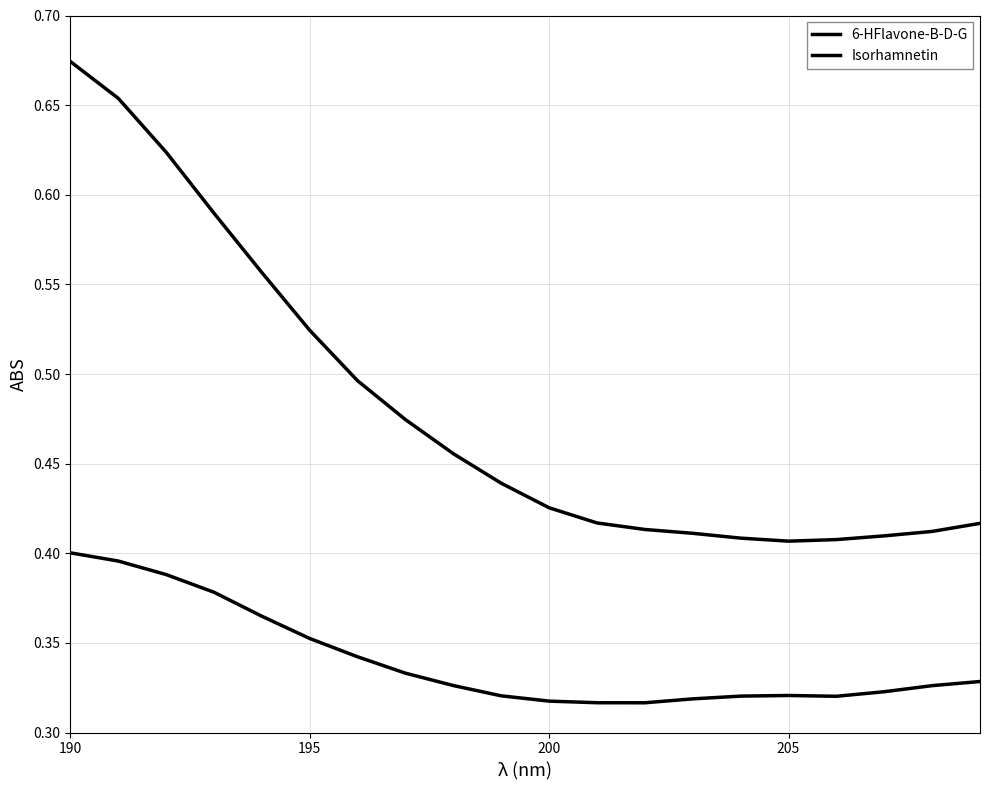

Is this an area chart (filled region under the line)?

No